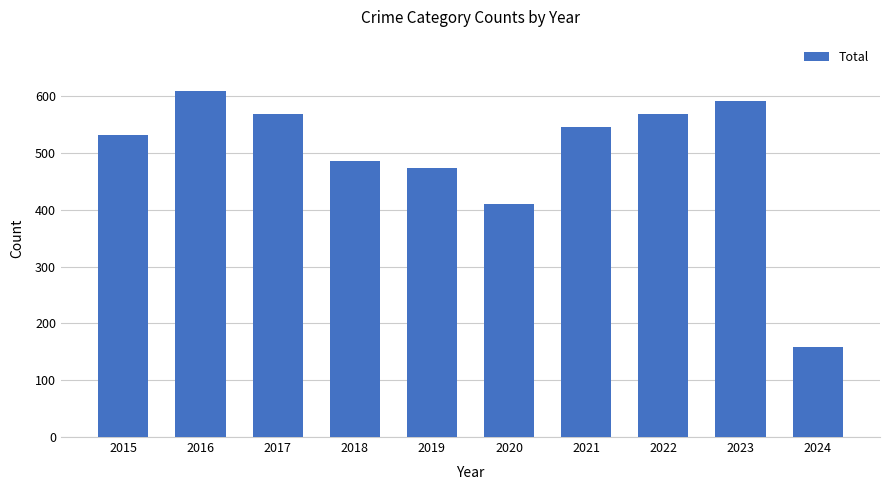

At which category does the chart reach its peak across all series?

2016